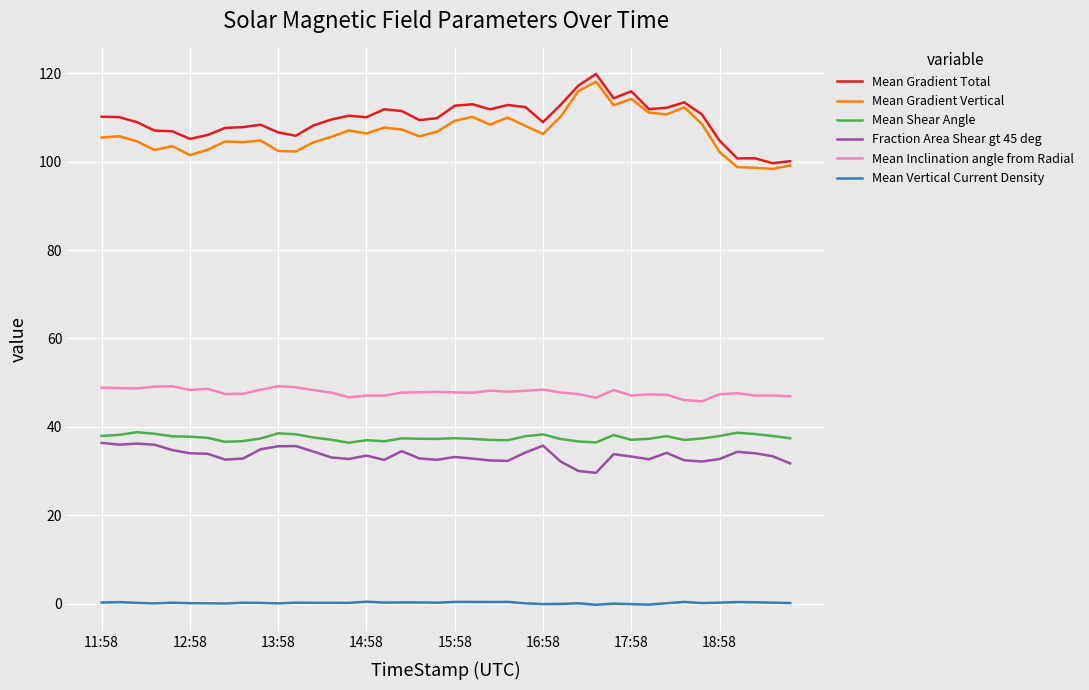

What is the highest value of the Mean Gradient Total series?

119.8